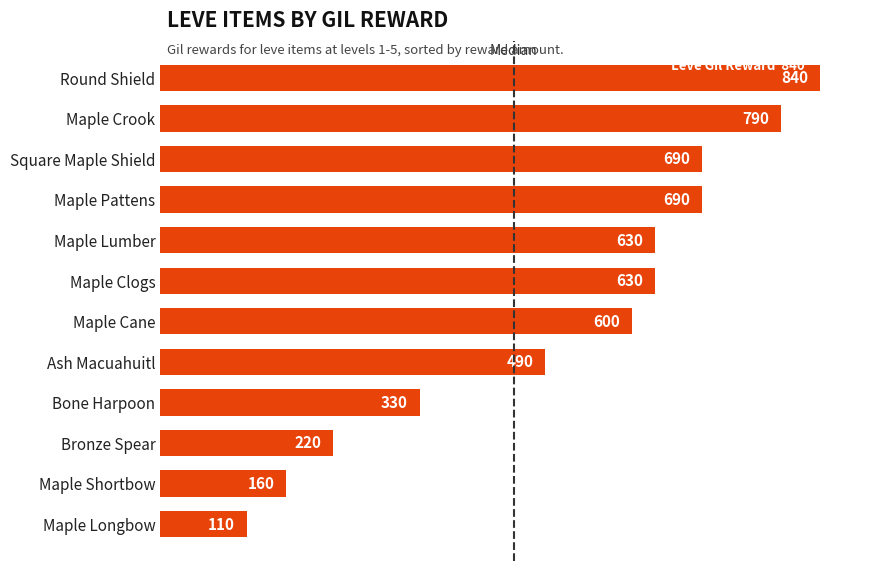

What is the sum of all values?

6180